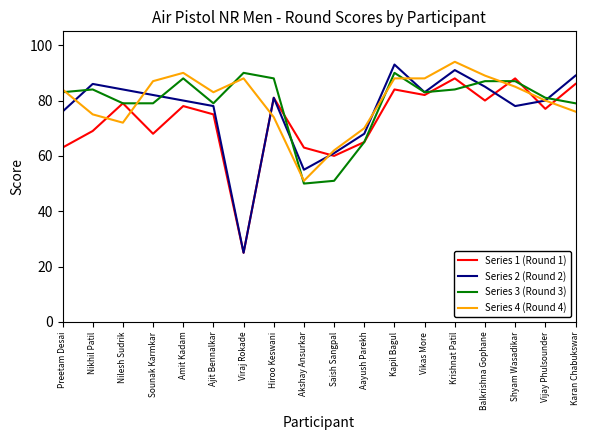

True or false: Series 4 (Round 4) and Series 2 (Round 2) cross at least once.

True